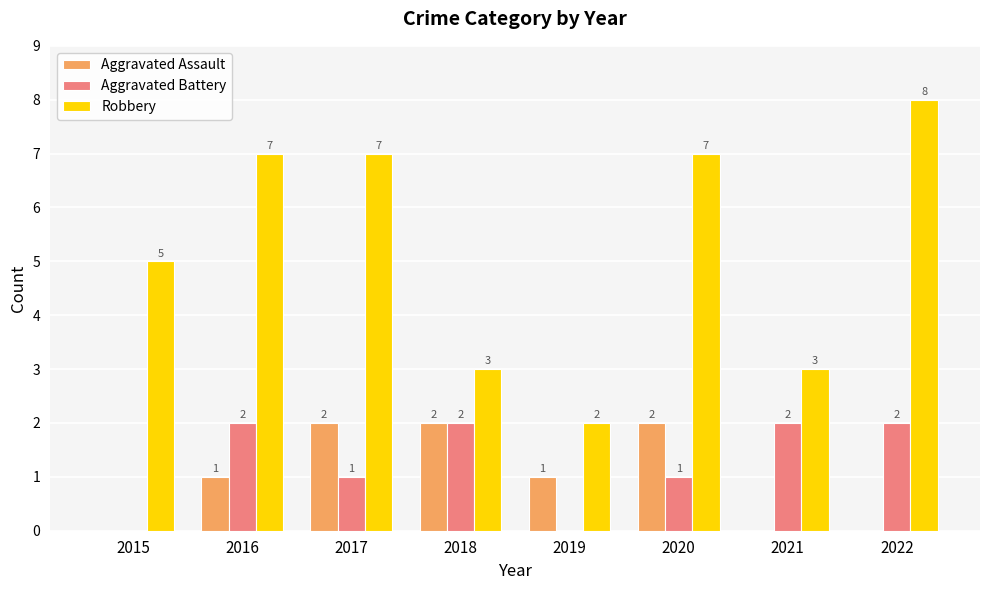

The value of Aggravated Assault at 2021 is 0. True or false?

True